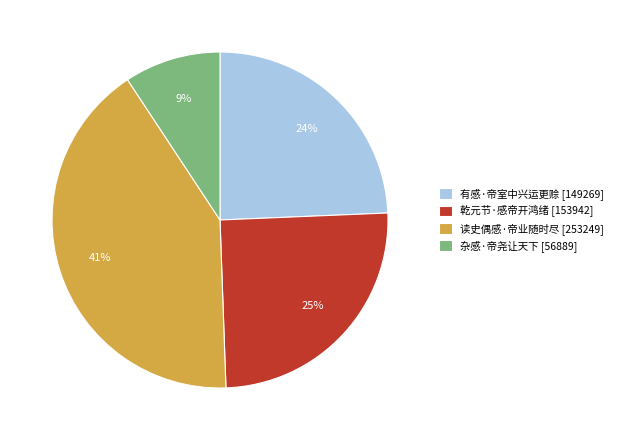

The 杂感·帝尧让天下 slice represents 9% of the pie. True or false?

True